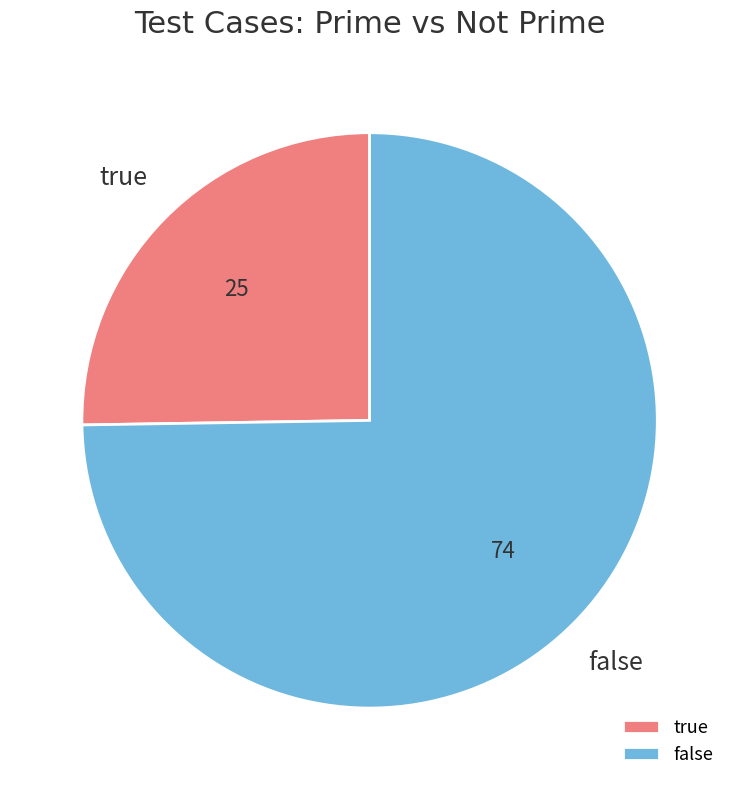

How many segments does this pie chart have?

2